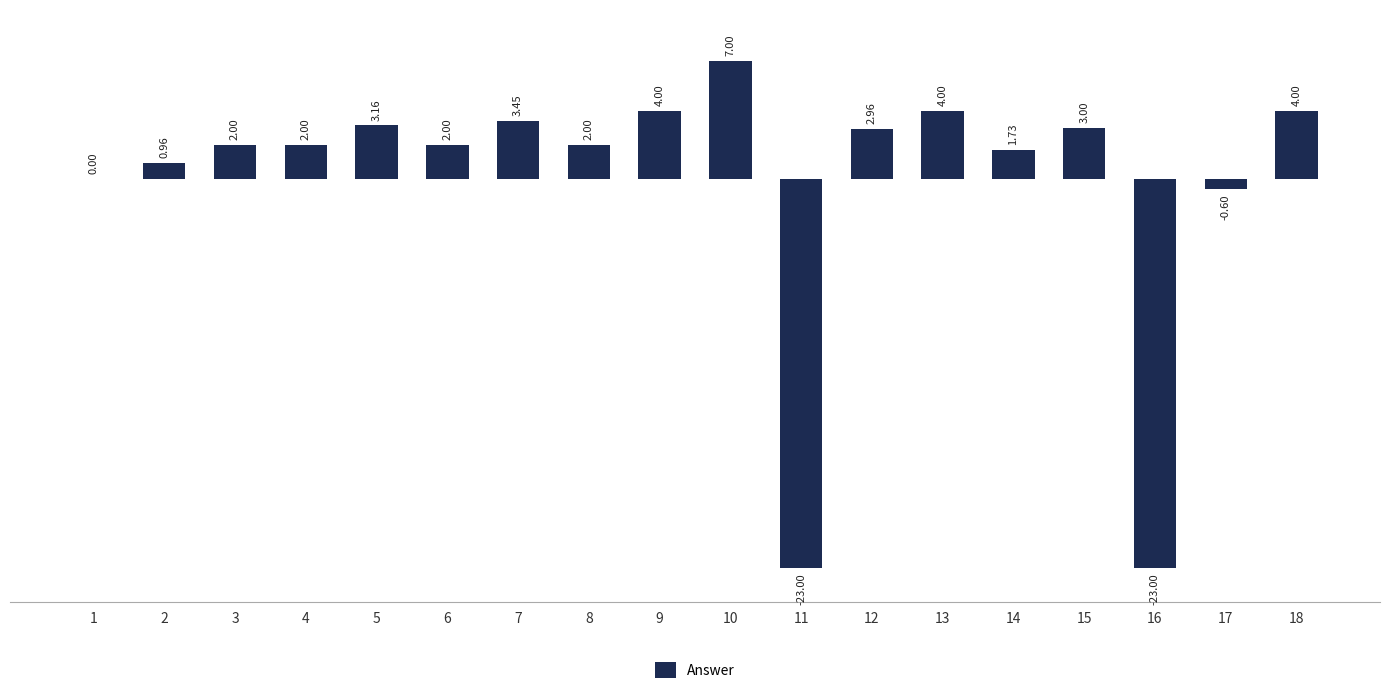

What is the sum of the values at 4 and 11?

-21.0